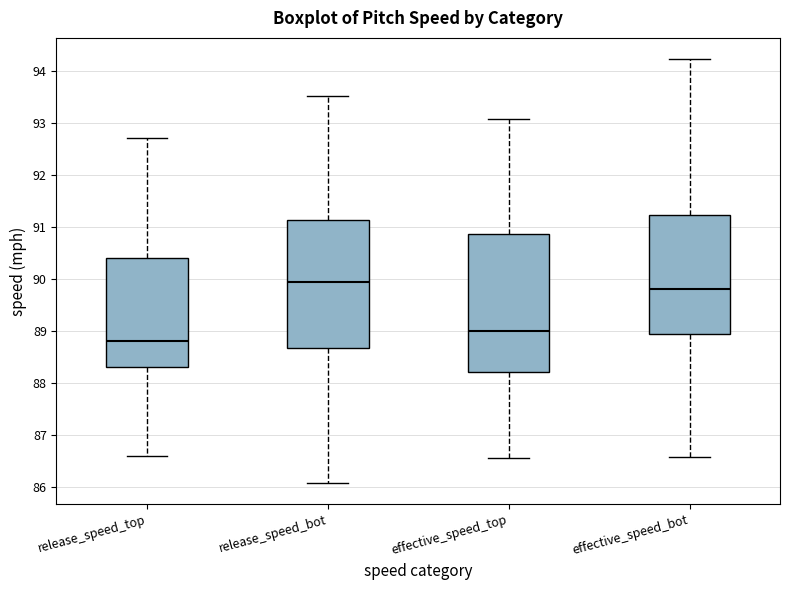

Reading left to right, transcribe this box plot: for each box, give where its median line is, the range the box spans, and where its two whiskers end, as read against the y-axis. The values are not printed on the chart, so give them approximately, as read against the axis.

release_speed_top: median 88.8, box 88.3 to 90.4, whiskers 86.6 to 92.7
release_speed_bot: median 90.0, box 88.7 to 91.1, whiskers 86.1 to 93.5
effective_speed_top: median 89.0, box 88.2 to 90.9, whiskers 86.6 to 93.1
effective_speed_bot: median 89.8, box 89.0 to 91.2, whiskers 86.6 to 94.2